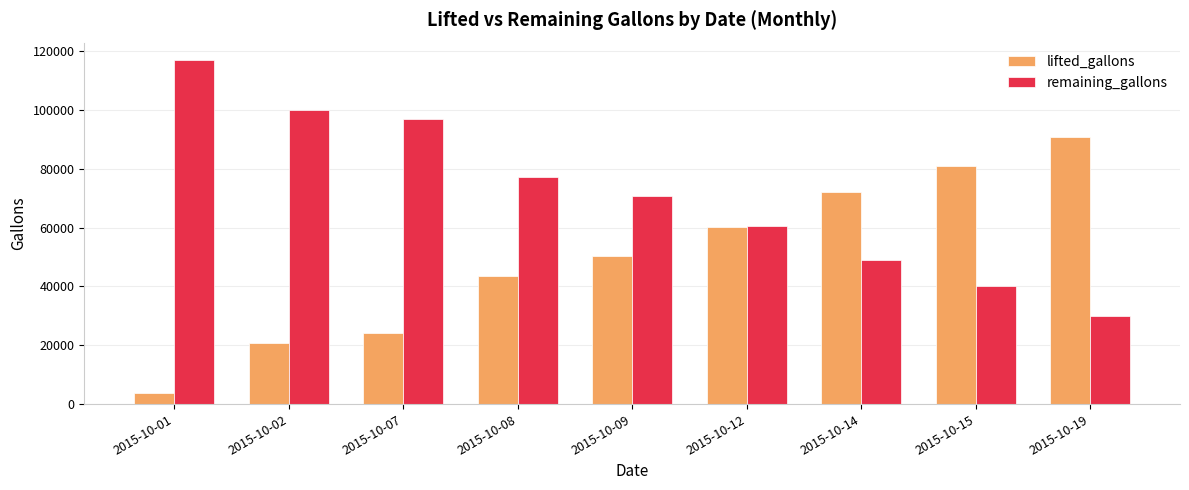

Rank the series at 2015-10-07 from lowest to highest value.

lifted_gallons, remaining_gallons